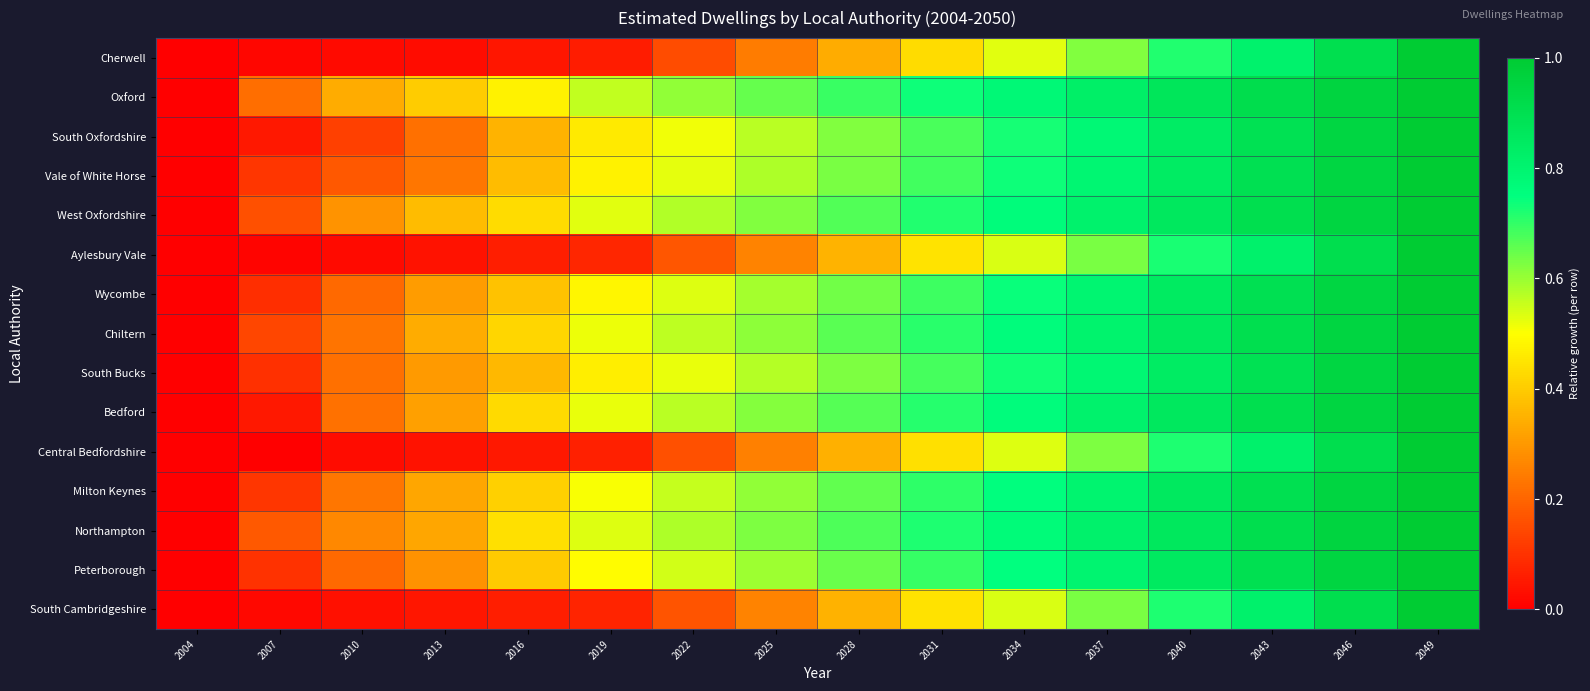

What is the maximum value shown in the chart?

1.0